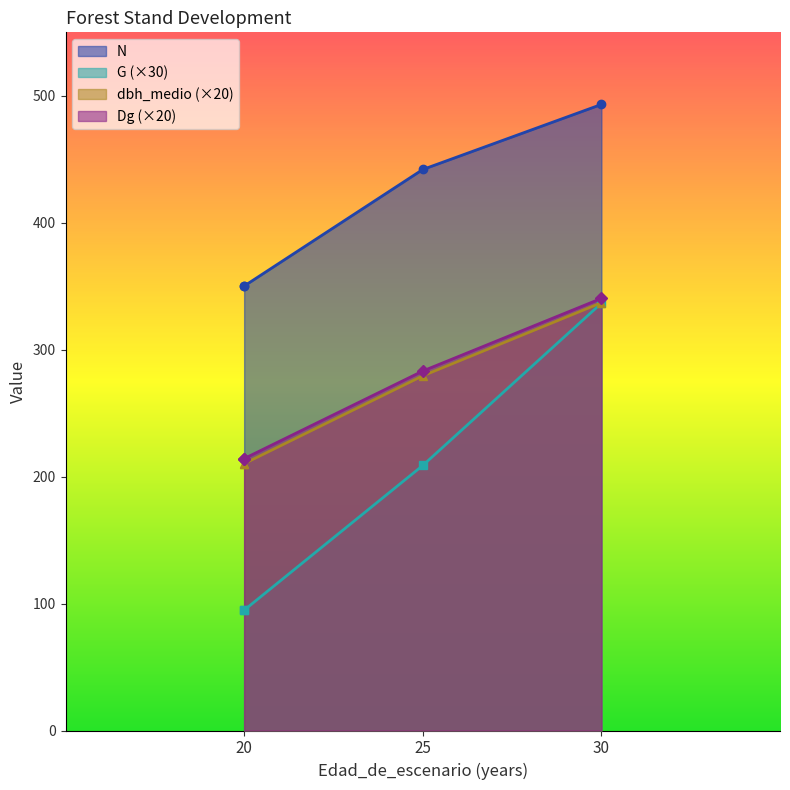

What is the spread (max minus min) of values at 20?

255.3